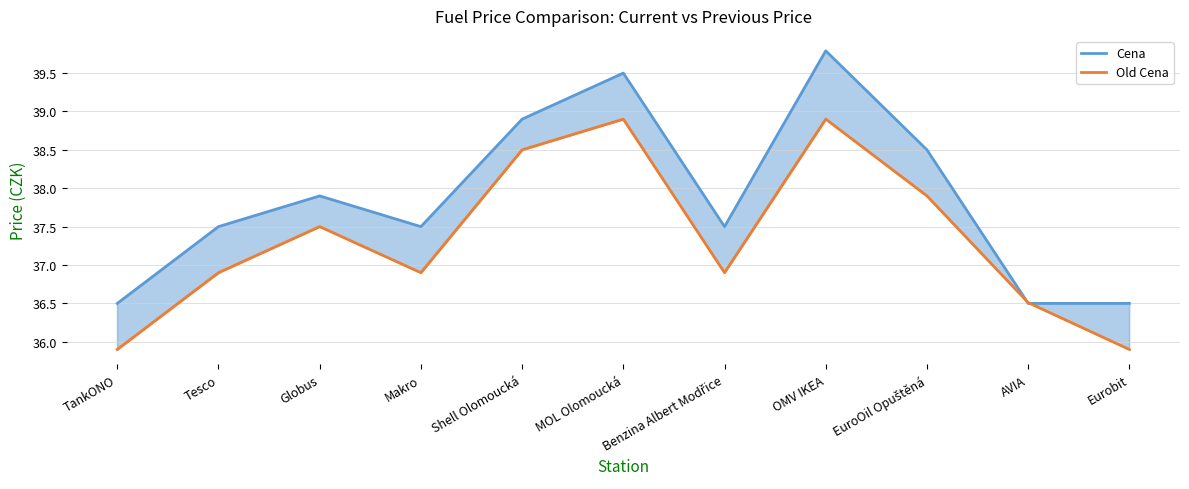

After their last crossing, which series has the higher values: Cena or Old Cena?

Cena